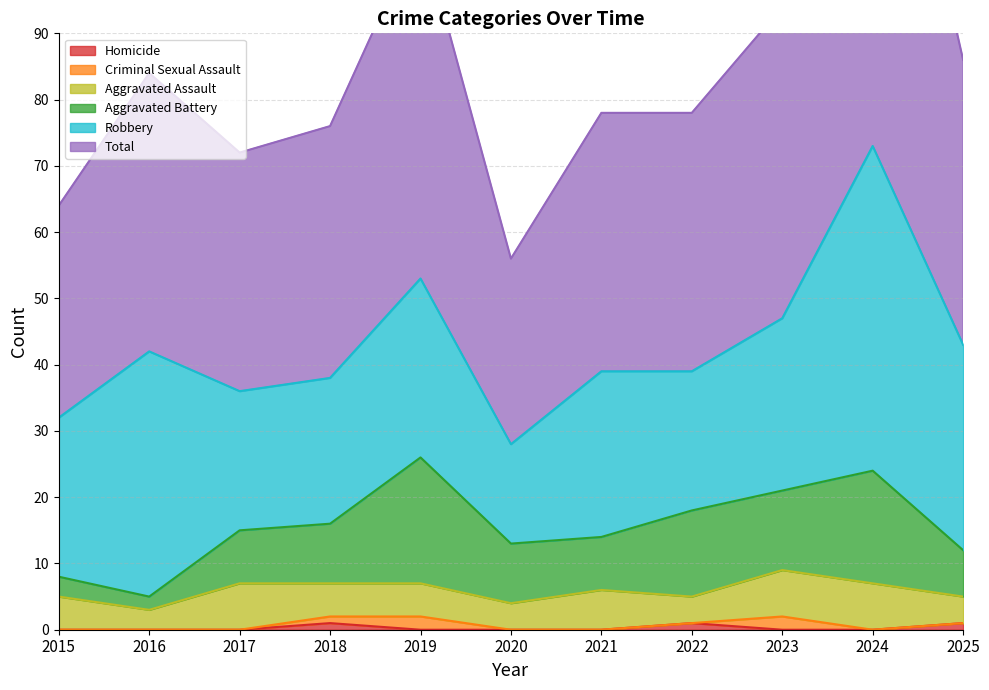

Reading right to left, what are all the values shown in this chart?

Aggravated Assault: 2025=4	2024=7	2023=7	2022=4	2021=6	2020=4	2019=5	2018=5	2017=7	2016=3	2015=5
Aggravated Battery: 2025=7	2024=17	2023=12	2022=13	2021=8	2020=9	2019=19	2018=9	2017=8	2016=2	2015=3
Criminal Sexual Assault: 2025=0	2024=0	2023=2	2022=0	2021=0	2020=0	2019=2	2018=1	2017=0	2016=0	2015=0
Homicide: 2025=1	2024=0	2023=0	2022=1	2021=0	2020=0	2019=0	2018=1	2017=0	2016=0	2015=0
Robbery: 2025=31	2024=49	2023=26	2022=21	2021=25	2020=15	2019=27	2018=22	2017=21	2016=37	2015=24
Total: 2025=43	2024=73	2023=47	2022=39	2021=39	2020=28	2019=53	2018=38	2017=36	2016=42	2015=32